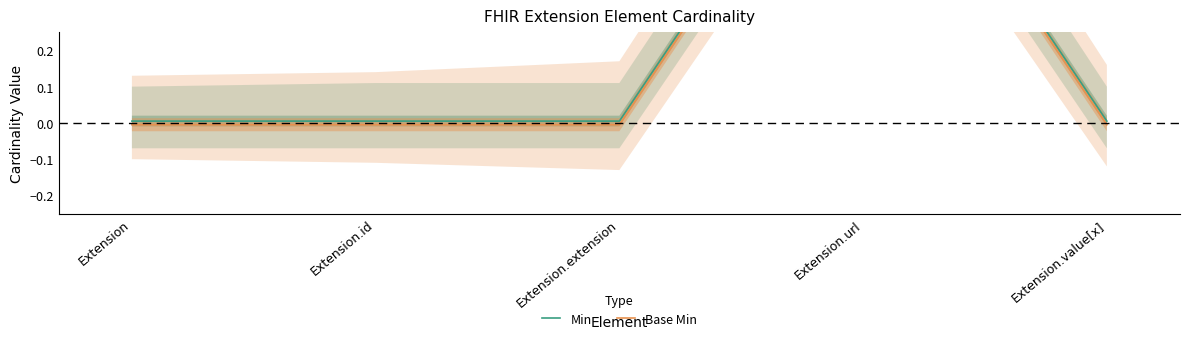

At Extension.extension, list the series in order from largest to smallest.

Min, Base Min